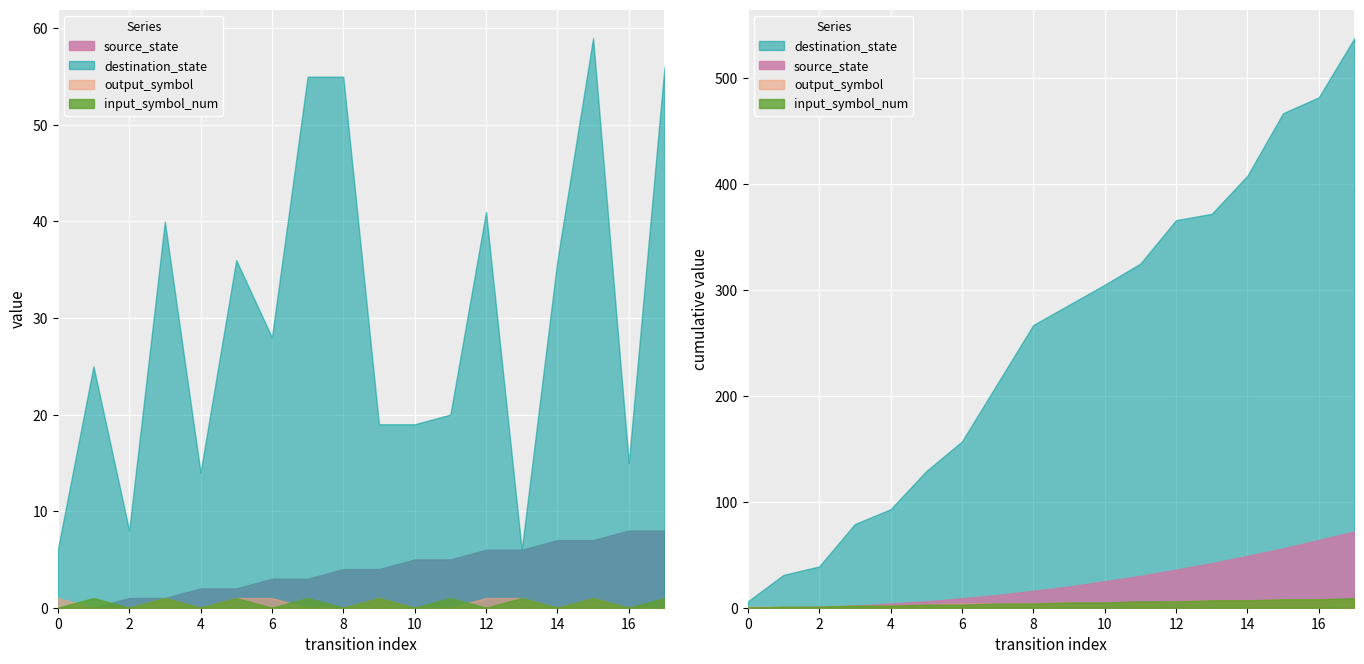

Is the value of input_symbol_num at 11 greater than the value of destination_state at 2?

No